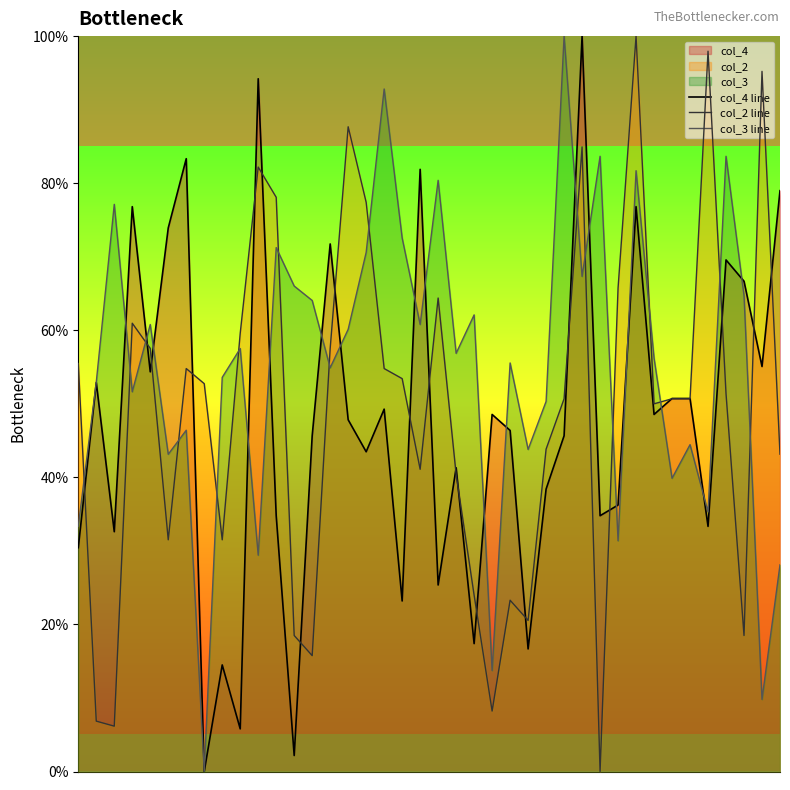

What is the greatest value displayed?

1.0